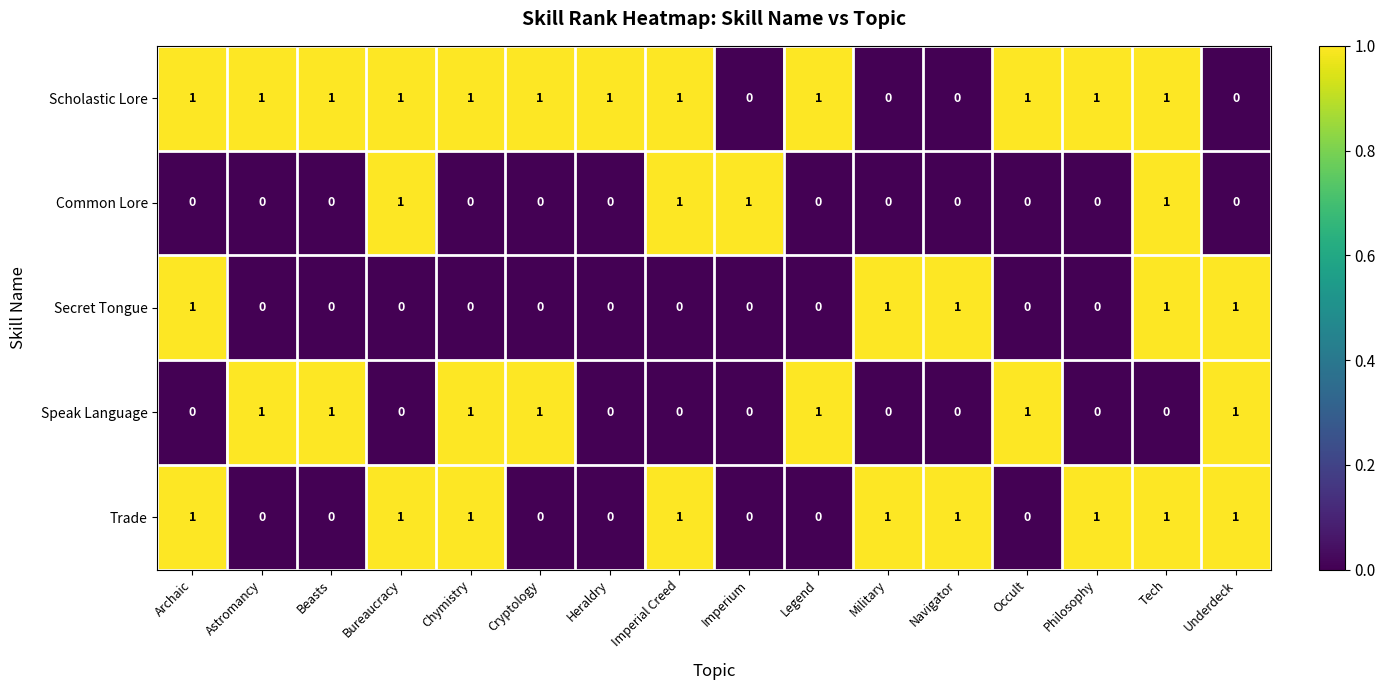

The value of Secret Tongue at Archaic is 1. True or false?

True